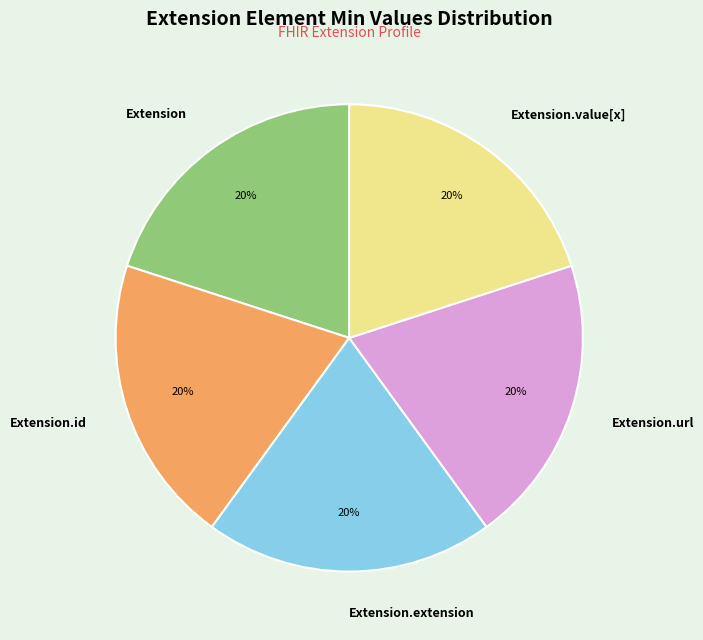

Does Extension represent more than half of the total?

No